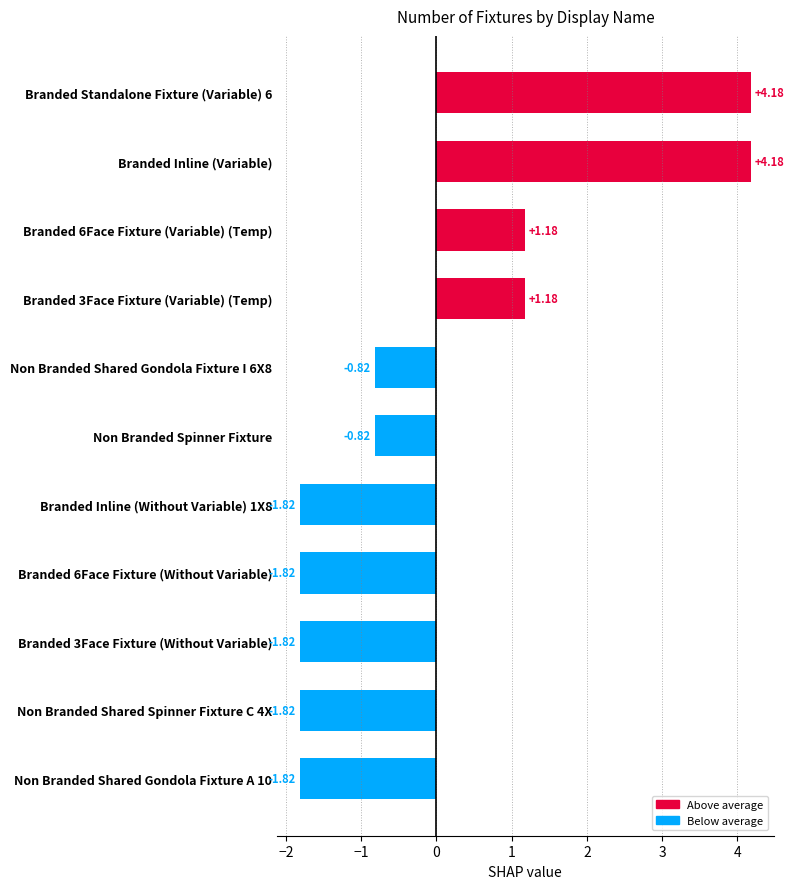

What is the difference between the second highest and second lowest values?

6.0